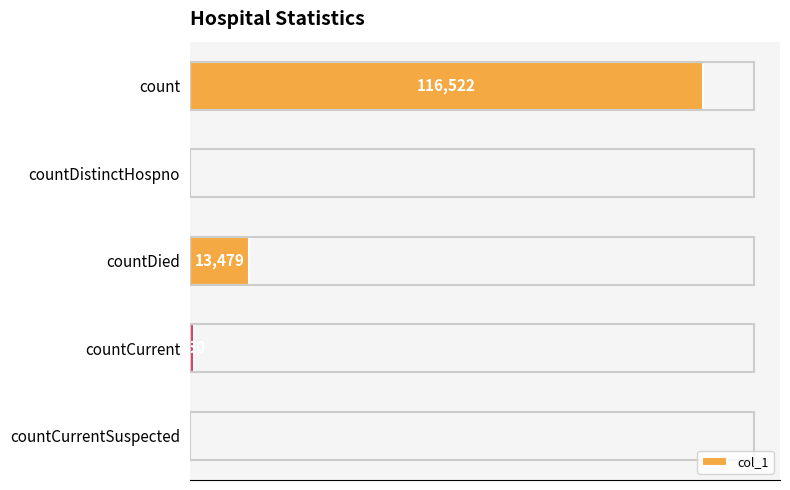

At which category does the chart reach its peak across all series?

count